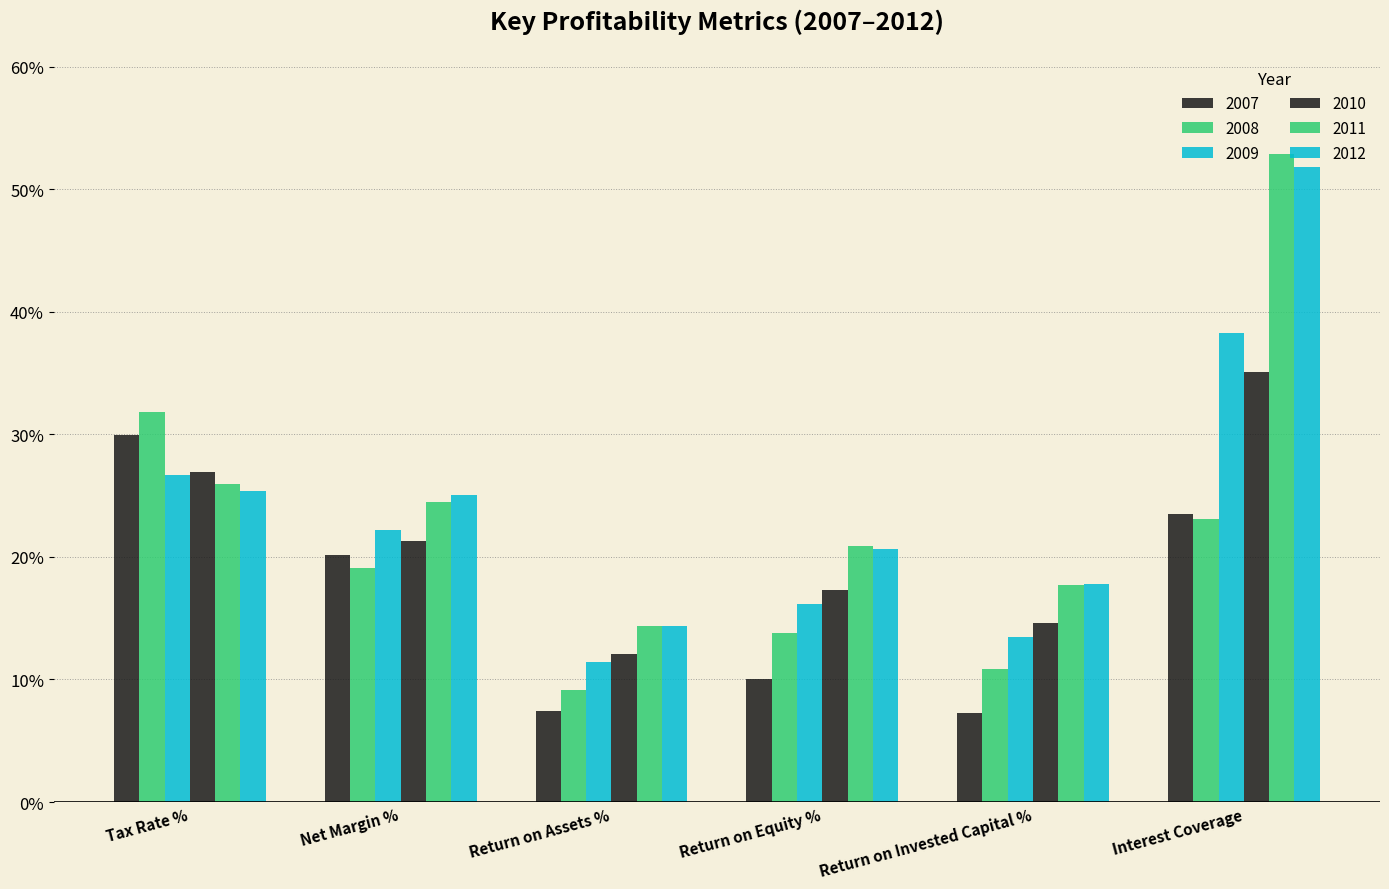

What is the sum of all 2009 values?

128.0